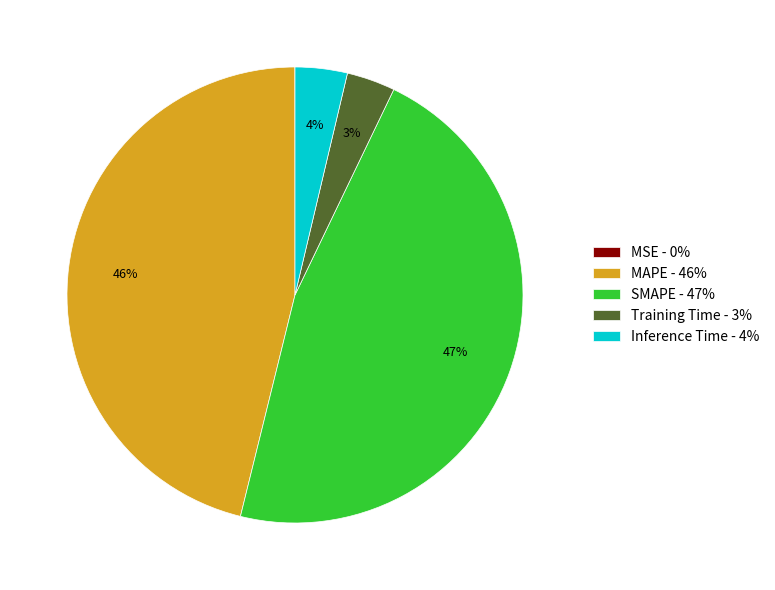

What percentage is the SMAPE slice, to the nearest percent?

47%